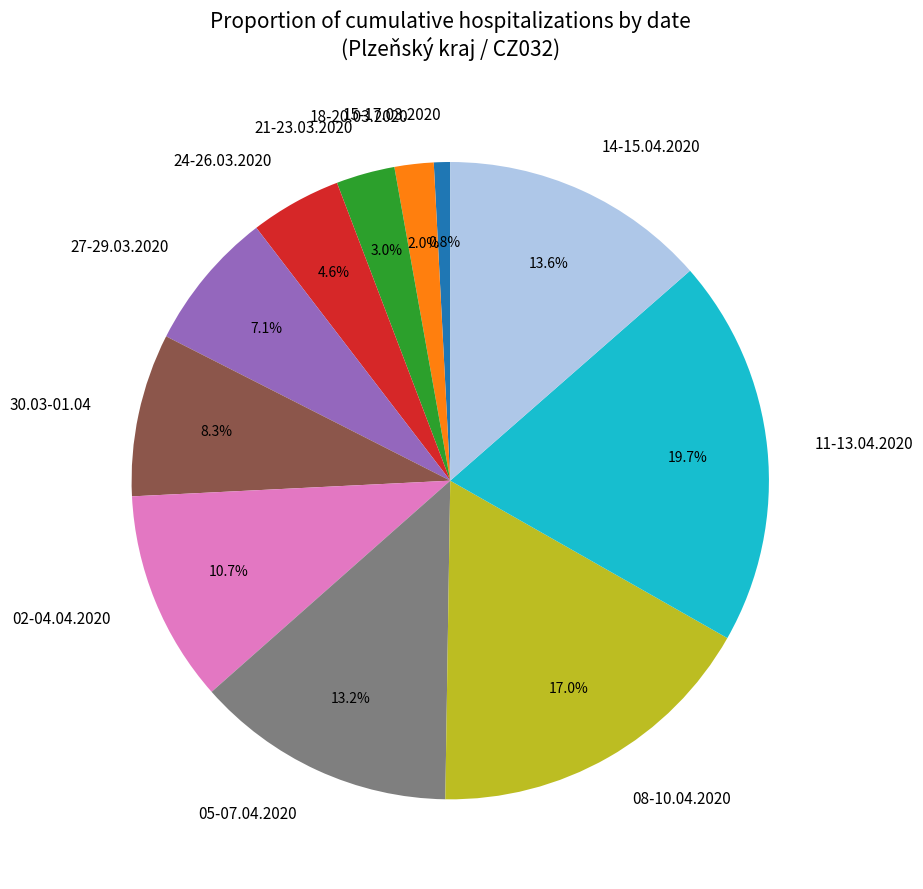

What percentage is NOT represented by 21-23.03.2020?

97.0%